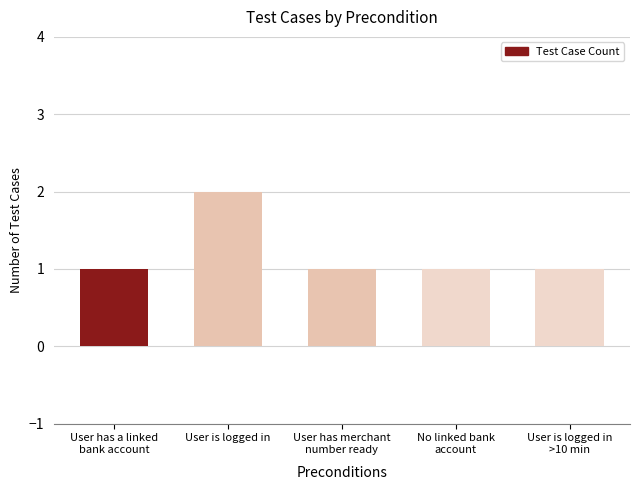

What is the maximum value shown in the chart?

2